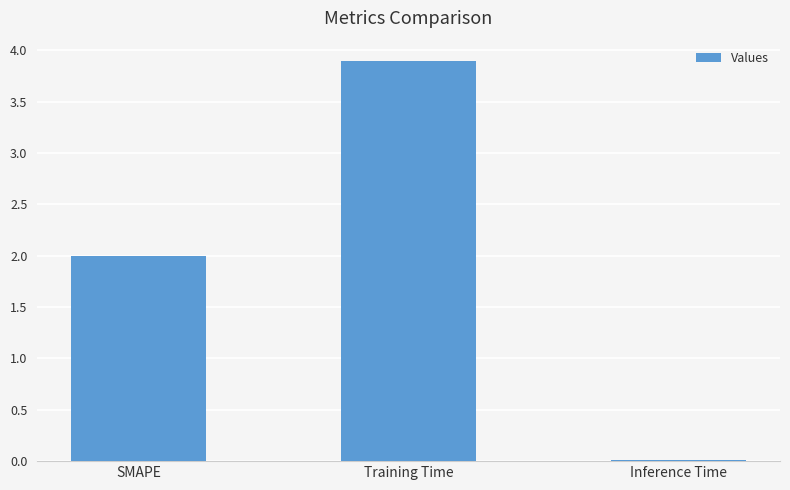

Between SMAPE and Inference Time, which is larger?

SMAPE